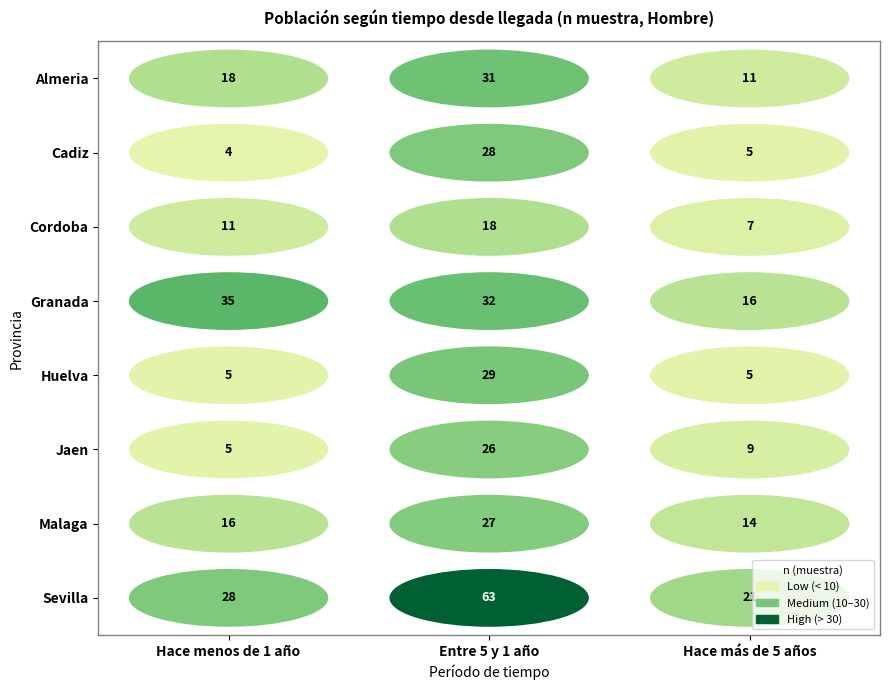

Between Hace más de 5 años and Entre 5 y 1 año, which is larger?

Entre 5 y 1 año